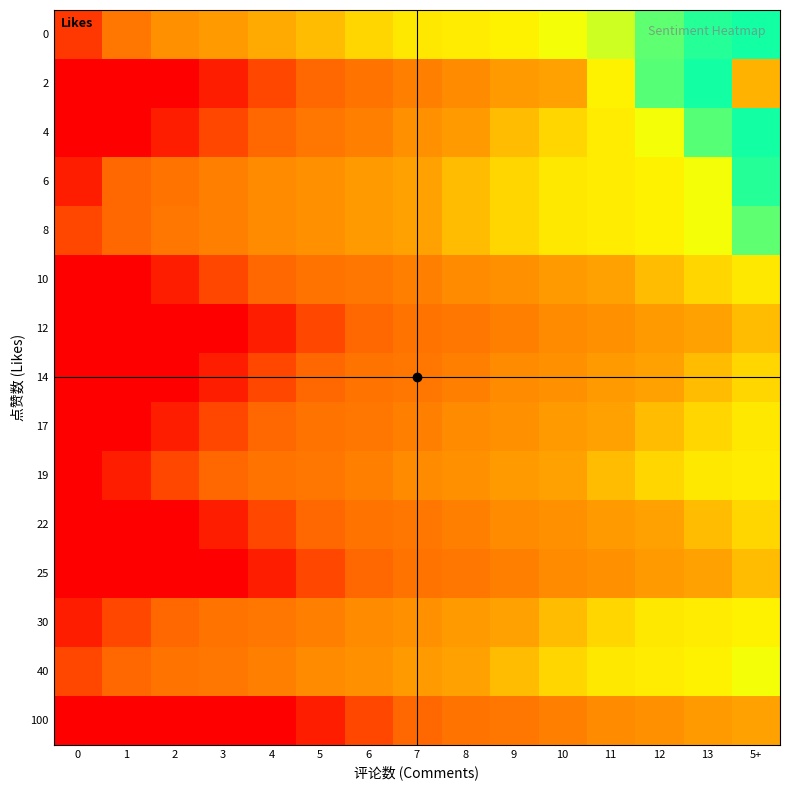

Reading left to right, extract all data points from this chart.

0: 0=0.9	1=0.8	2=0.8	3=0.8	4=0.8	5=0.8	6=0.7	7=0.7	8=0.7	9=0.7	10=0.7	11=0.6	12=0.6	13=0.5	5+=0.5
2: 0=1.0	1=1.0	2=1.0	3=1.0	4=0.9	5=0.9	6=0.8	7=0.8	8=0.8	9=0.8	10=0.8	11=0.7	12=0.6	13=0.5	5+=0.2
4: 0=1.0	1=1.0	2=1.0	3=0.9	4=0.9	5=0.8	6=0.8	7=0.8	8=0.8	9=0.8	10=0.7	11=0.7	12=0.7	13=0.6	5+=0.5
6: 0=1.0	1=0.9	2=0.8	3=0.8	4=0.8	5=0.8	6=0.8	7=0.8	8=0.8	9=0.7	10=0.7	11=0.7	12=0.7	13=0.7	5+=0.5
8: 0=0.9	1=0.9	2=0.8	3=0.8	4=0.8	5=0.8	6=0.8	7=0.8	8=0.8	9=0.7	10=0.7	11=0.7	12=0.7	13=0.7	5+=0.6
10: 0=1.0	1=1.0	2=1.0	3=0.9	4=0.9	5=0.8	6=0.8	7=0.8	8=0.8	9=0.8	10=0.8	11=0.8	12=0.8	13=0.7	5+=0.7
12: 0=1.0	1=1.0	2=1.0	3=1.0	4=1.0	5=0.9	6=0.9	7=0.8	8=0.8	9=0.8	10=0.8	11=0.8	12=0.8	13=0.8	5+=0.8
14: 0=1.0	1=1.0	2=1.0	3=1.0	4=0.9	5=0.9	6=0.8	7=0.8	8=0.8	9=0.8	10=0.8	11=0.8	12=0.8	13=0.8	5+=0.7
17: 0=1.0	1=1.0	2=1.0	3=0.9	4=0.9	5=0.8	6=0.8	7=0.8	8=0.8	9=0.8	10=0.8	11=0.8	12=0.8	13=0.7	5+=0.7
19: 0=1.0	1=1.0	2=0.9	3=0.9	4=0.8	5=0.8	6=0.8	7=0.8	8=0.8	9=0.8	10=0.8	11=0.8	12=0.7	13=0.7	5+=0.7
22: 0=1.0	1=1.0	2=1.0	3=1.0	4=0.9	5=0.9	6=0.8	7=0.8	8=0.8	9=0.8	10=0.8	11=0.8	12=0.8	13=0.8	5+=0.7
25: 0=1.0	1=1.0	2=1.0	3=1.0	4=1.0	5=0.9	6=0.9	7=0.8	8=0.8	9=0.8	10=0.8	11=0.8	12=0.8	13=0.8	5+=0.8
30: 0=1.0	1=0.9	2=0.9	3=0.8	4=0.8	5=0.8	6=0.8	7=0.8	8=0.8	9=0.8	10=0.8	11=0.7	12=0.7	13=0.7	5+=0.7
40: 0=0.9	1=0.9	2=0.8	3=0.8	4=0.8	5=0.8	6=0.8	7=0.8	8=0.8	9=0.8	10=0.7	11=0.7	12=0.7	13=0.7	5+=0.7
100: 0=1.0	1=1.0	2=1.0	3=1.0	4=1.0	5=1.0	6=0.9	7=0.9	8=0.8	9=0.8	10=0.8	11=0.8	12=0.8	13=0.8	5+=0.8